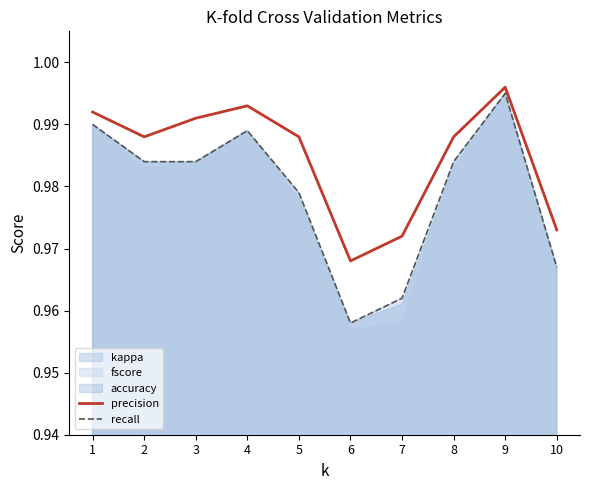

True or false: recall has more than 0 points higher than both neighbors.

True